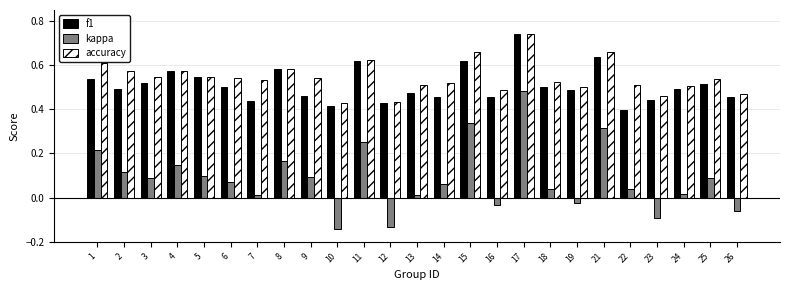

Does the chart contain stacked bars?

No